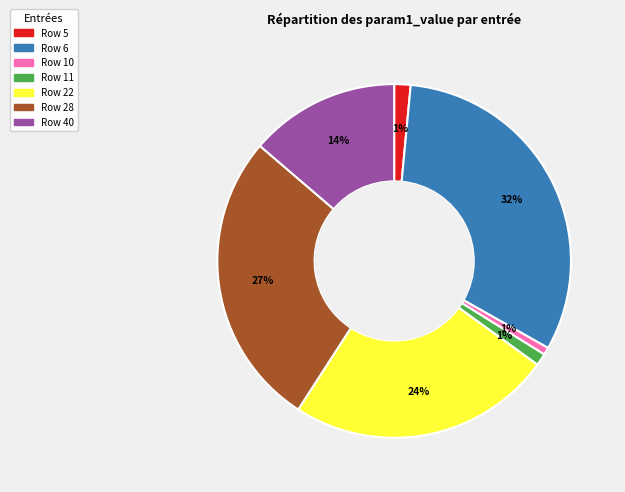

Is there a majority slice in this chart?

No